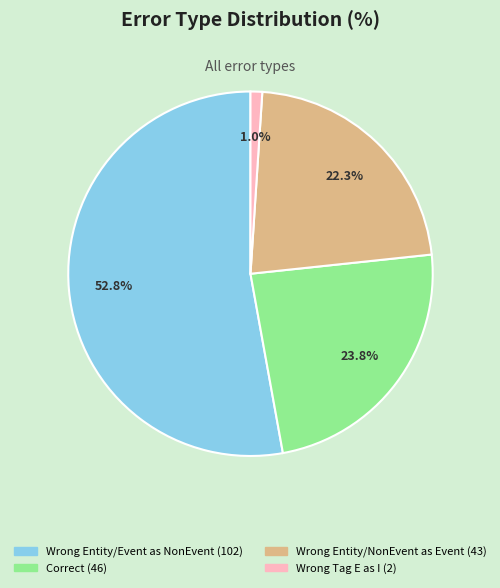

Count the number of slices in the pie.

4